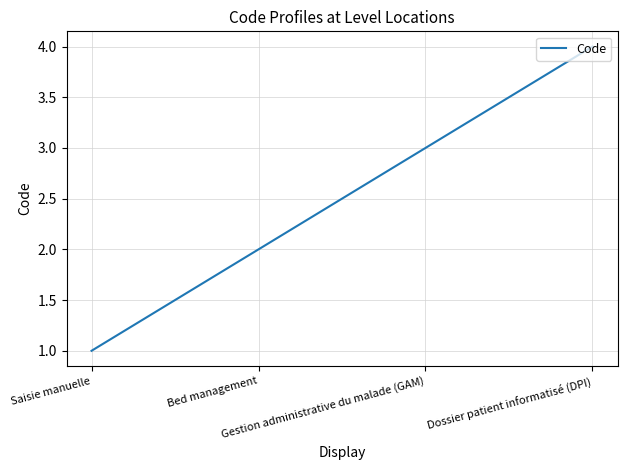

True or false: there are more than 1 points higher than both neighbors.

False